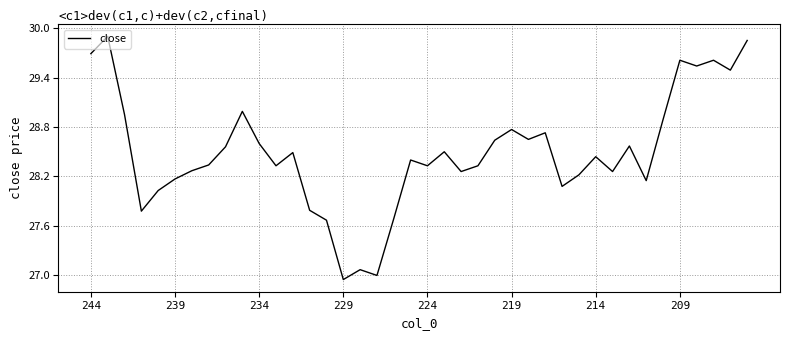

The chart shows a value of 28.2 at 239. True or false?

True